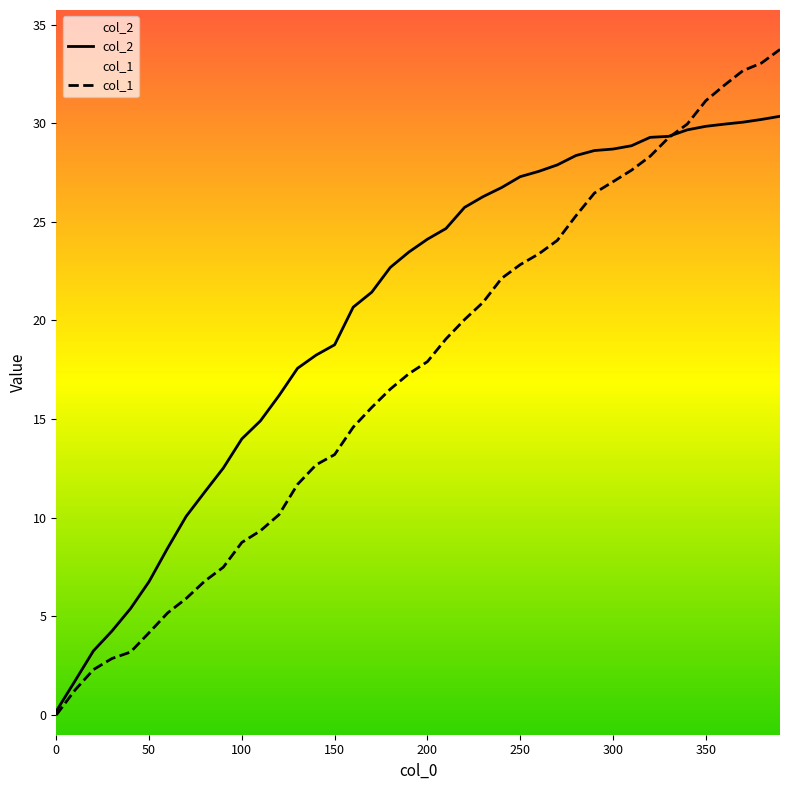

Which series has the widest spread of values?

col_1